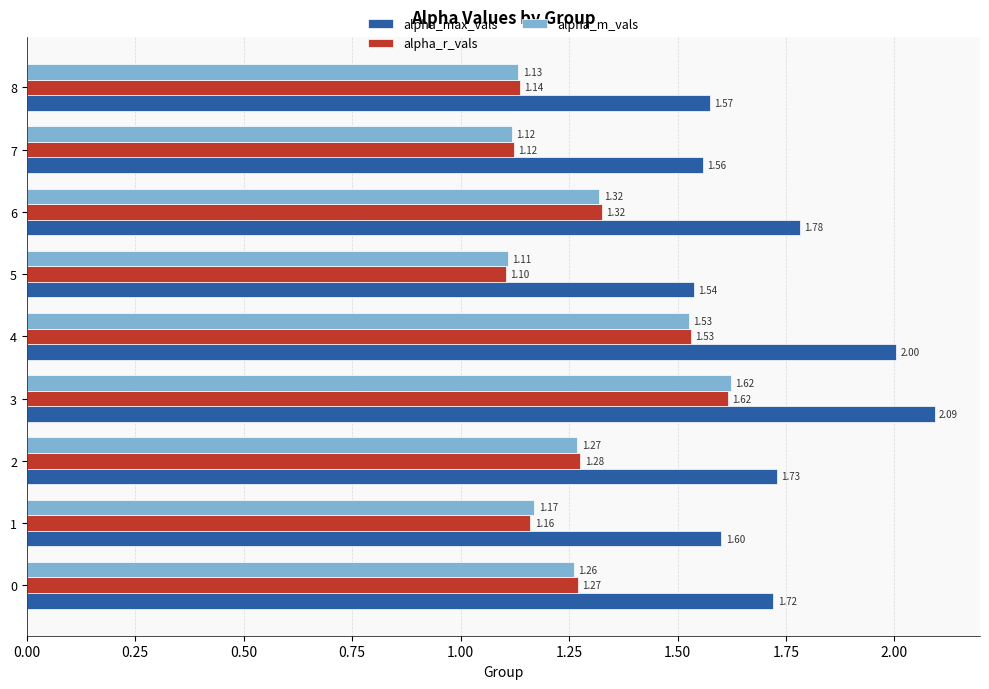

List the labels in order of alpha_m_vals value, largest first.

3, 4, 6, 2, 0, 1, 8, 7, 5